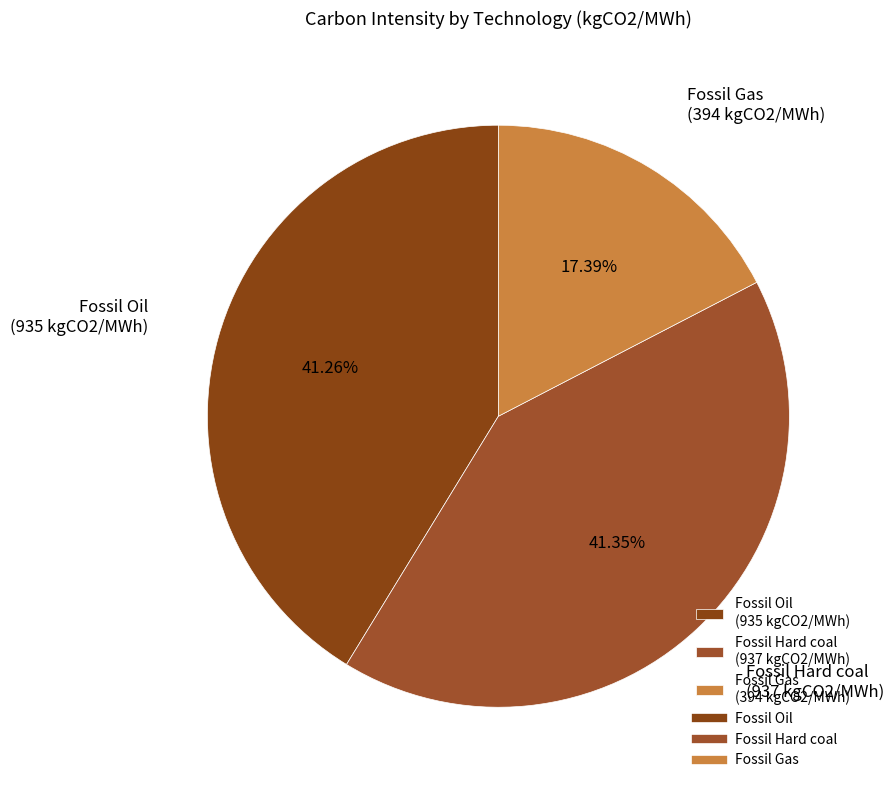

To the nearest percent, what portion does Fossil Gas represent?

17%